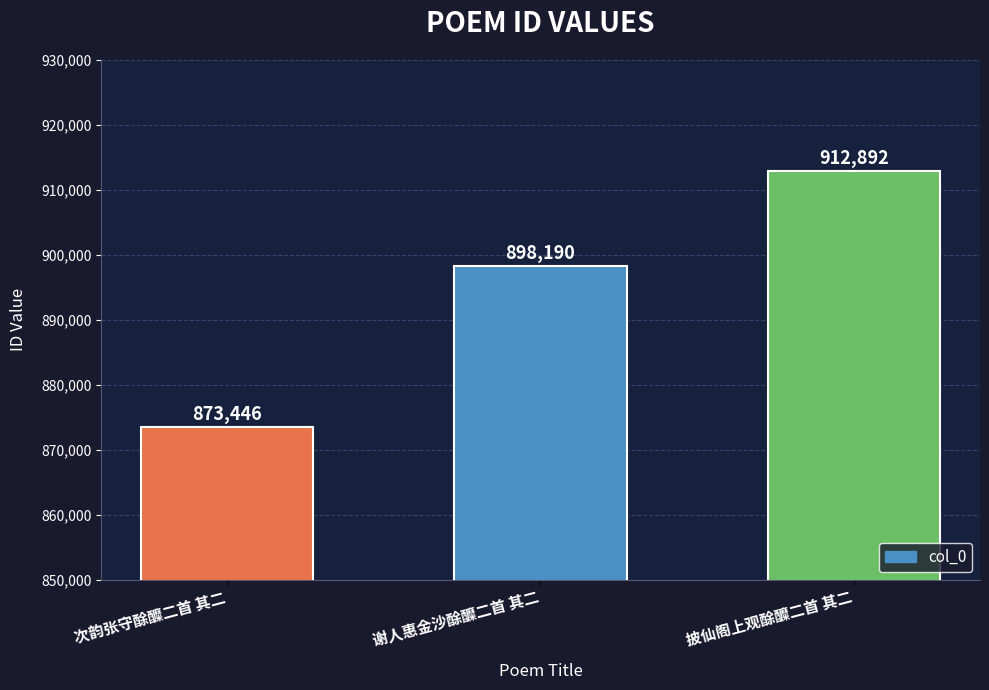

Does the chart contain any negative values?

No